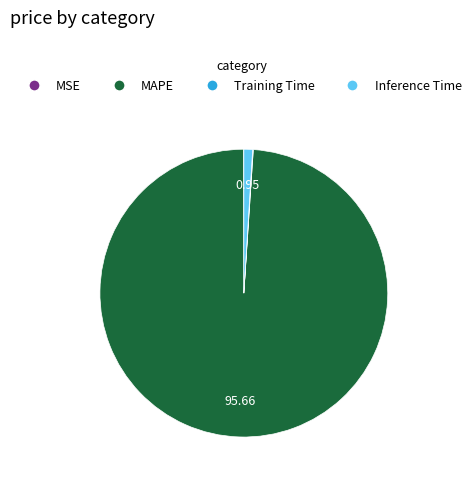

Which category accounts for the majority?

MAPE